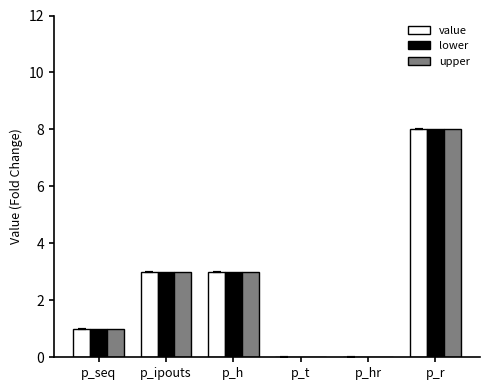

Count the number of data series in this chart.

3